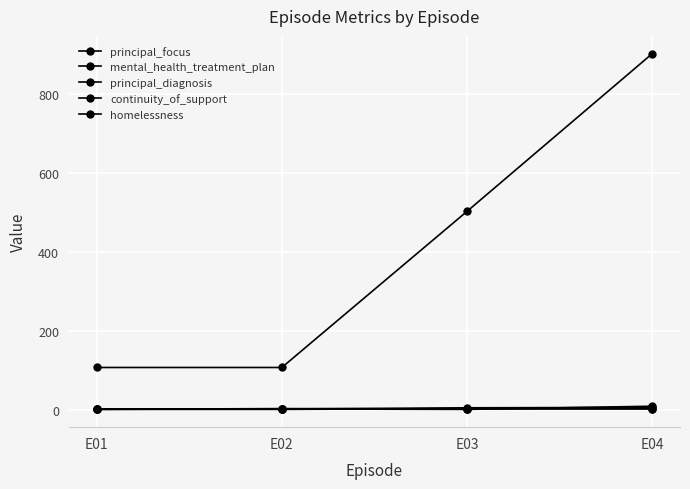

Which series has the widest spread of values?

principal_diagnosis